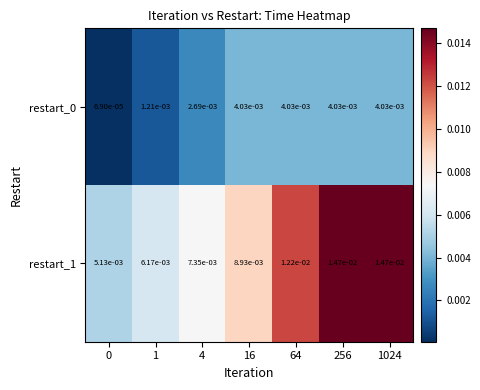

At which category is the sum across all series the highest?

256